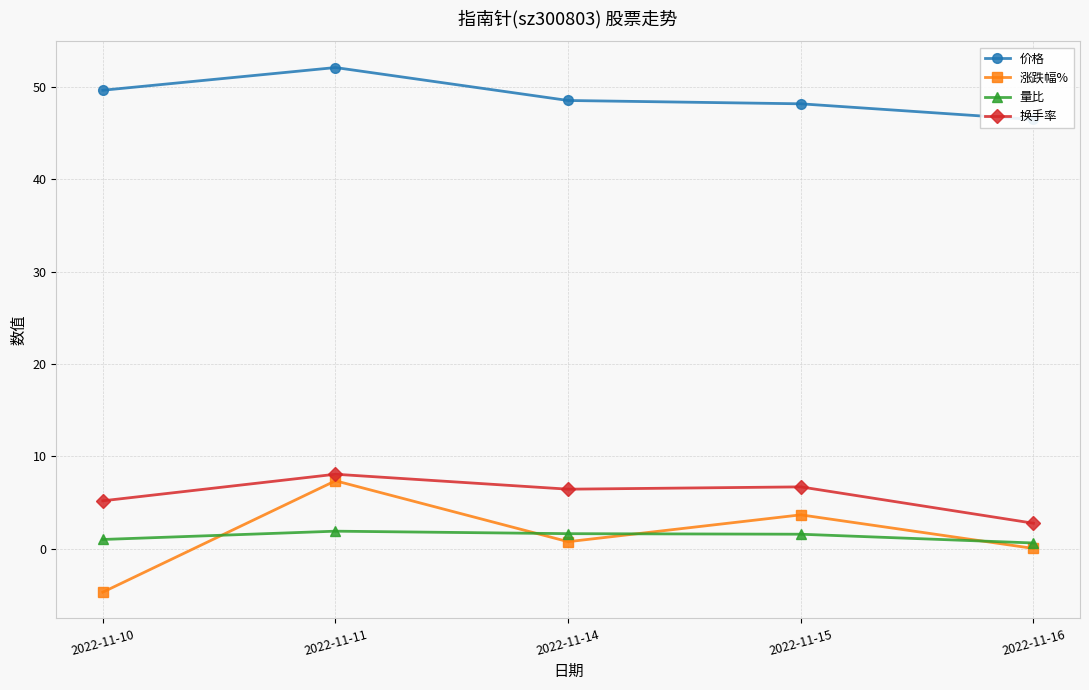

How many data points in 换手率 are above 6?

3